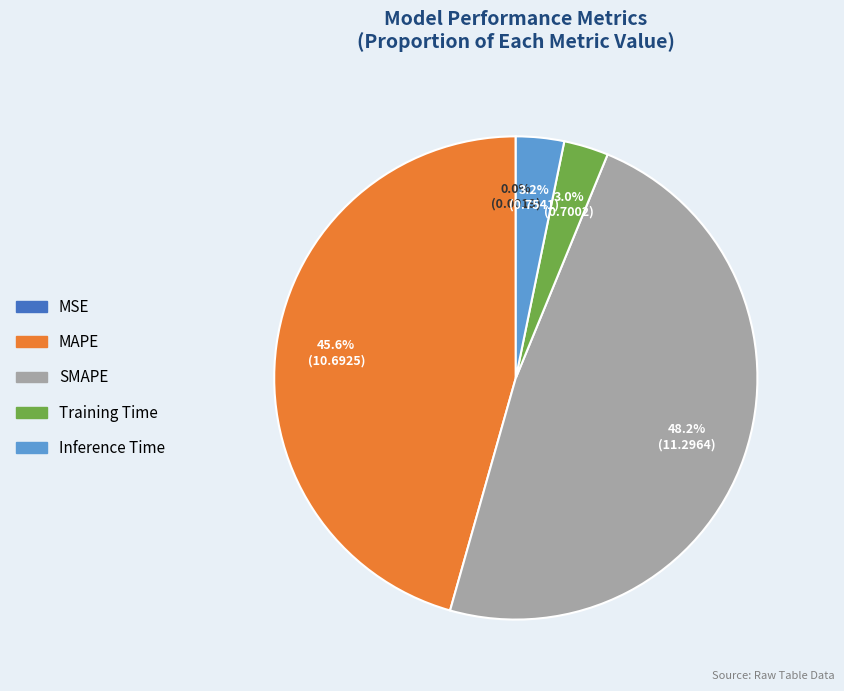

What is the total percentage of Training Time and SMAPE?

51.2%